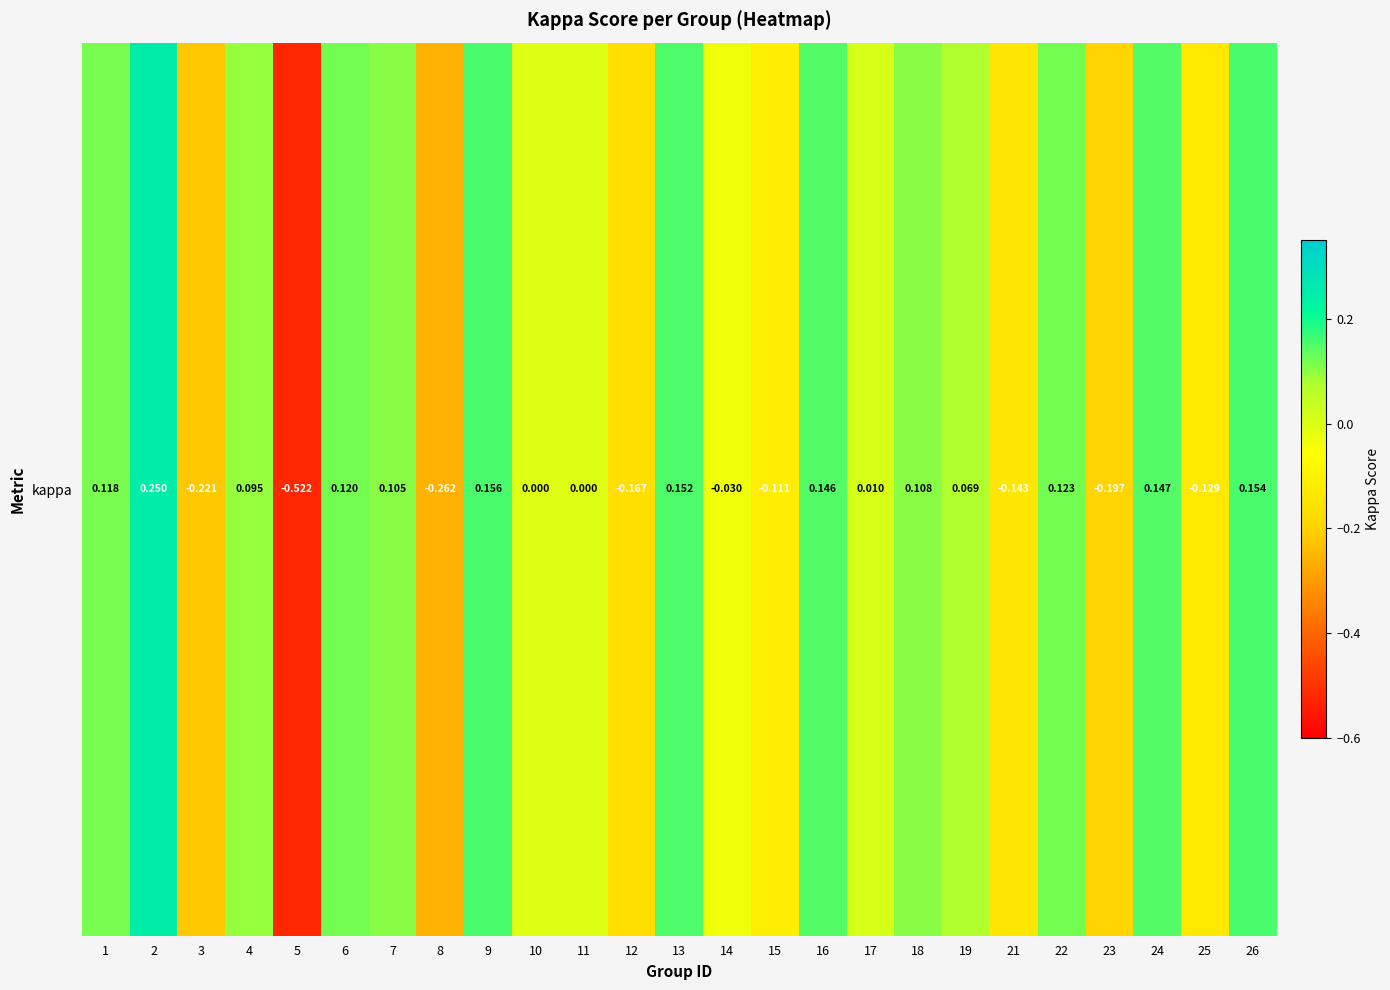

True or false: the data shows -0.2 at 12.

False